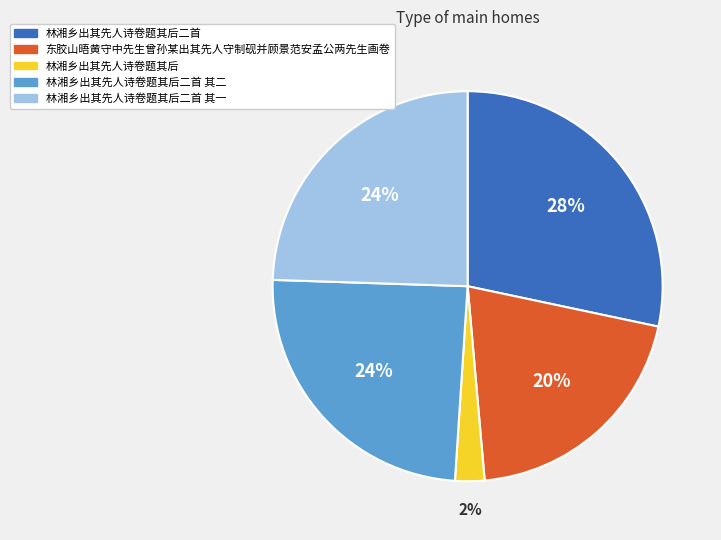

The 东胶山晤黄守中先生曾孙某出其先人守制砚并顾景范安孟公两先生画卷 slice represents 20% of the pie. True or false?

True